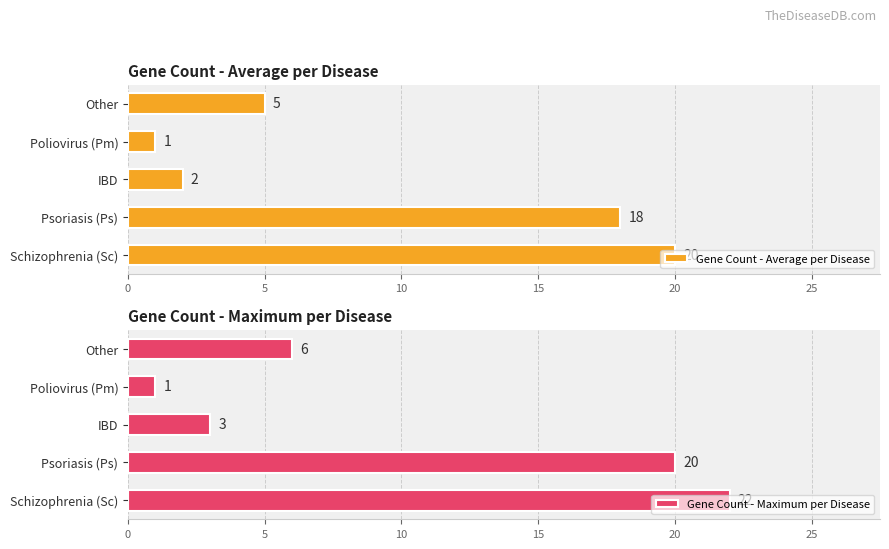

Which series has the largest total across all categories?

Gene Count - Maximum per Disease